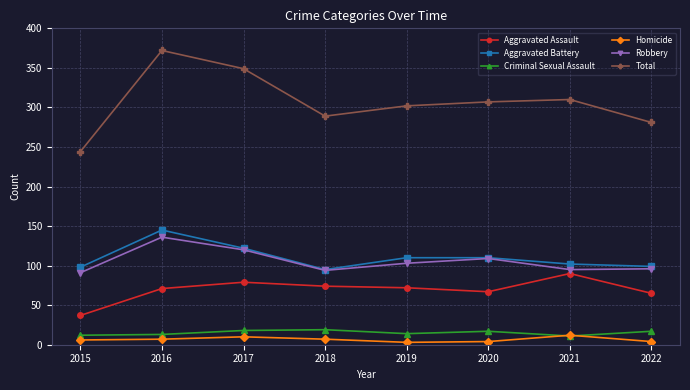

Read the Total value at 2020, to the nearest 5.

305